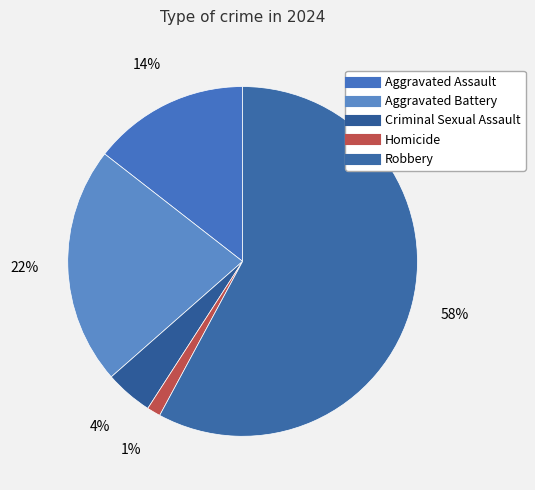

To the nearest percent, what is the average slice percentage?

20%